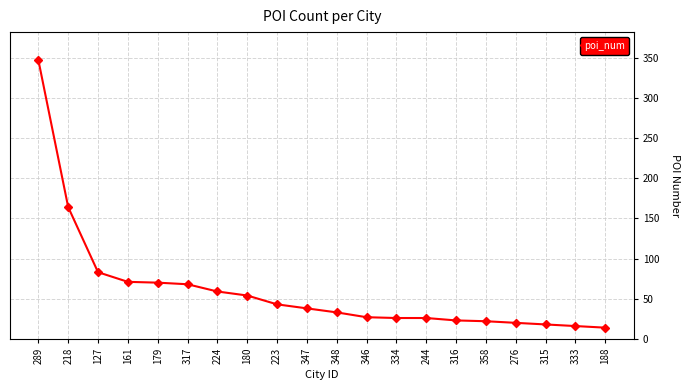

What value does the data have at 348?

33